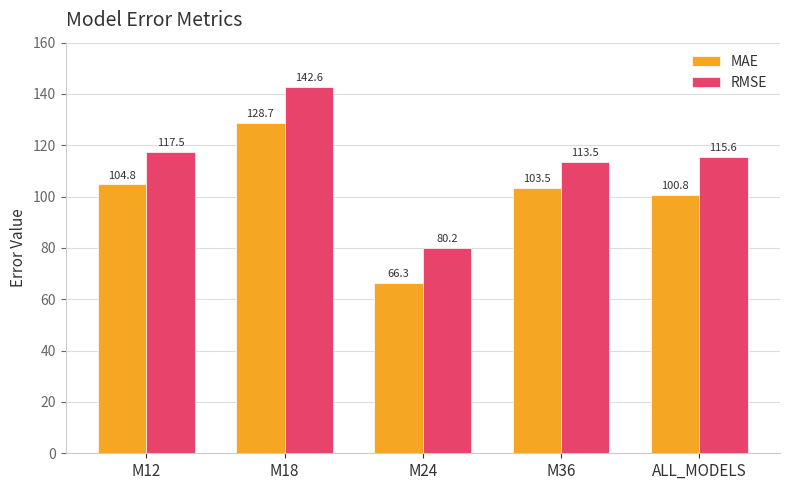

Where is MAE nearest to the value 97?

ALL_MODELS